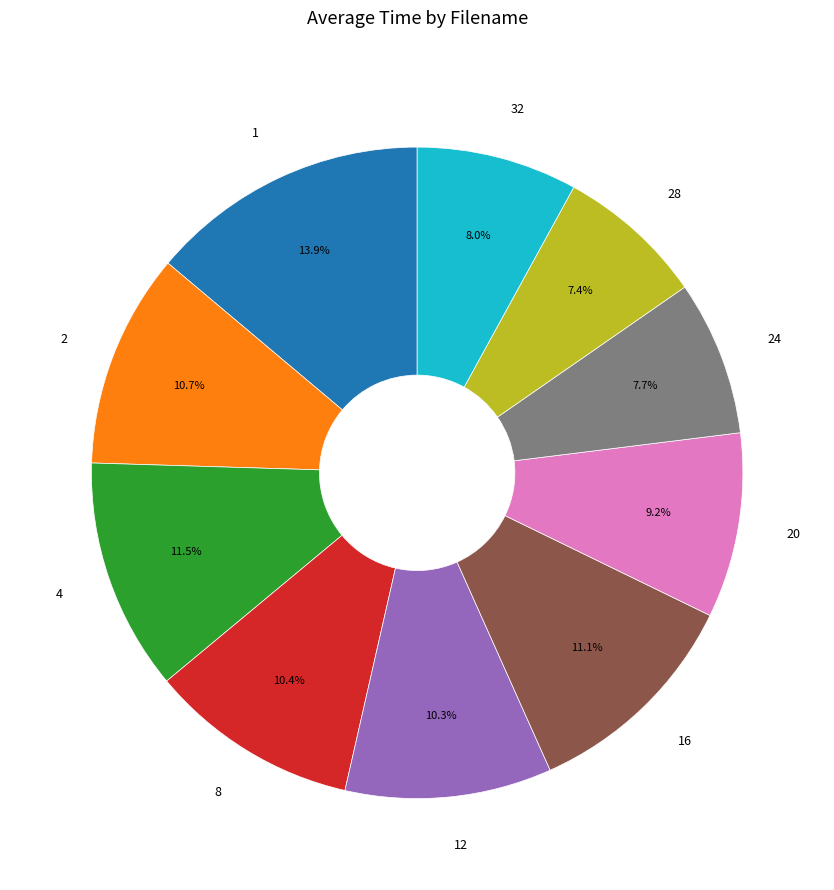

How many slices are in this pie chart?

10